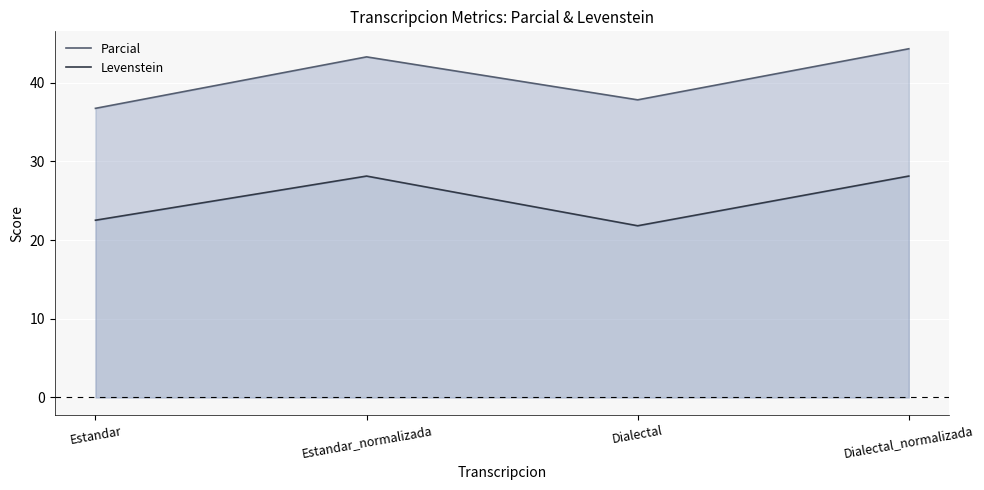

True or false: Parcial and Levenstein intersect in this chart.

False